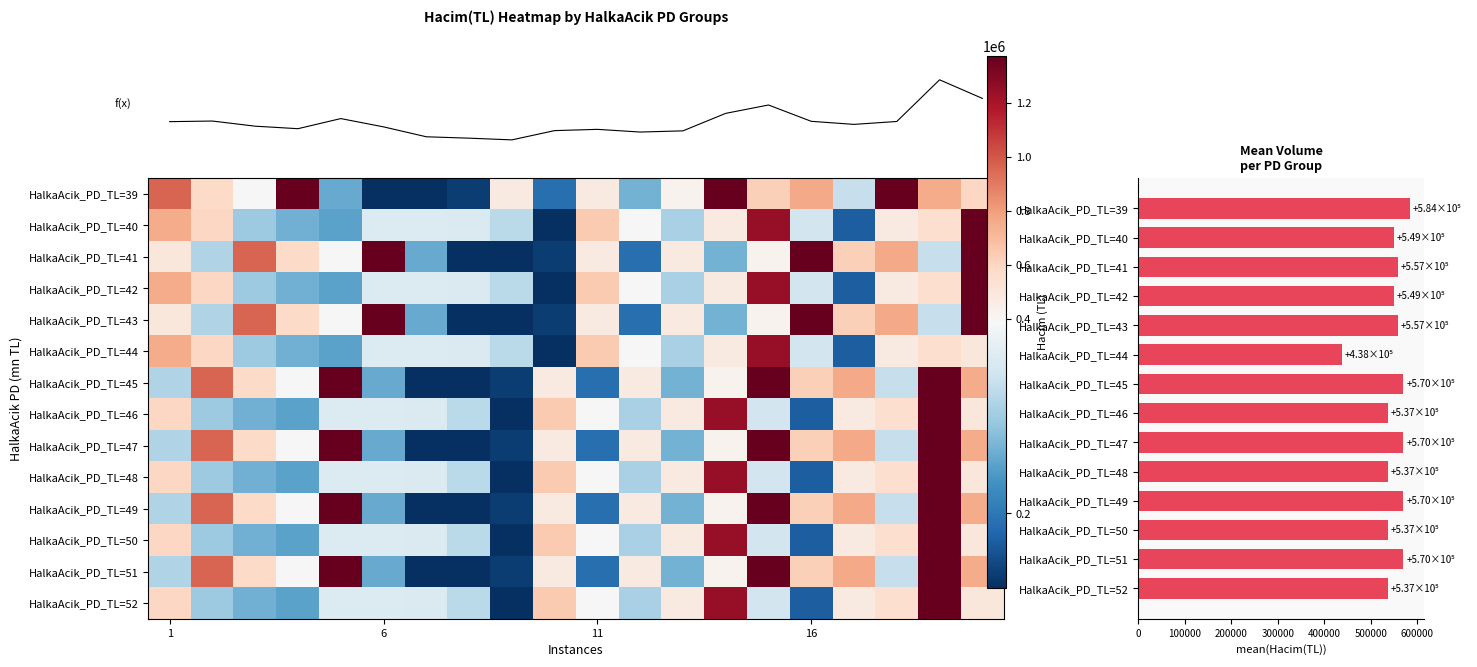

What is the total value across all series at 13?

10129730